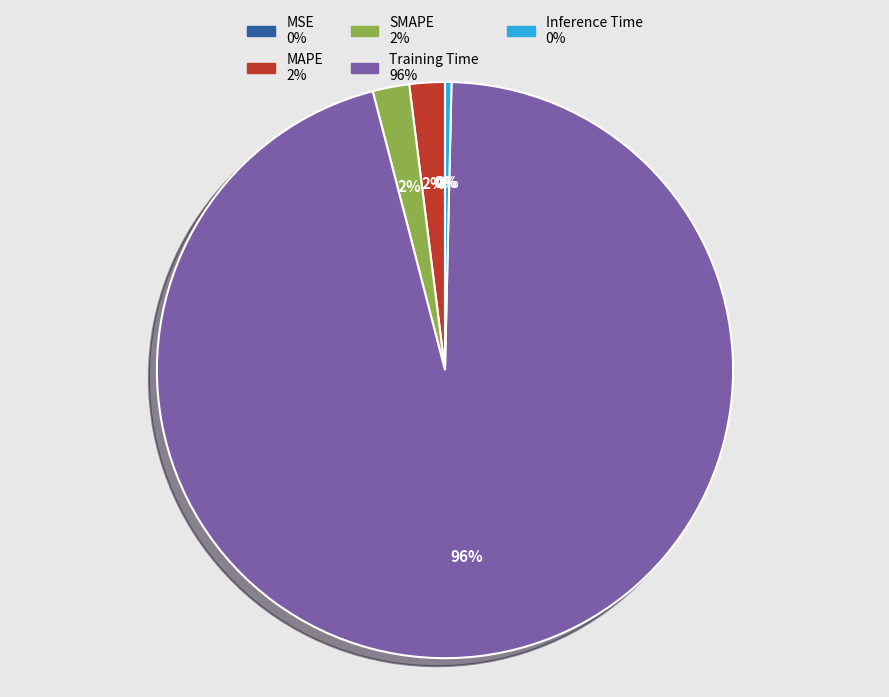

Is there a majority slice in this chart?

Yes